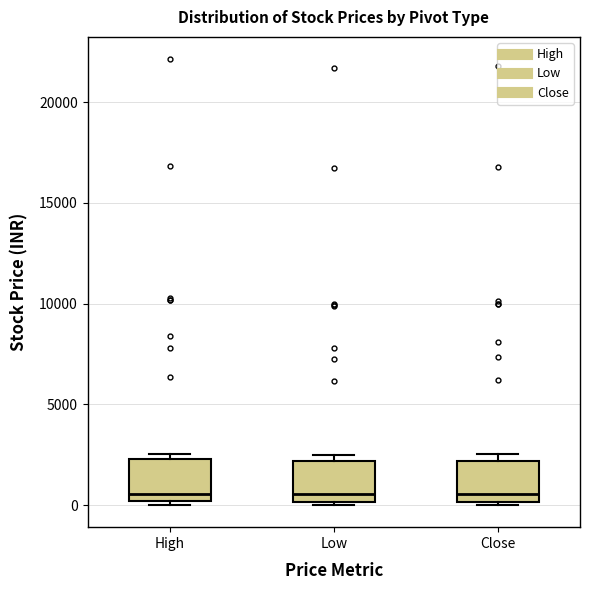

Reading left to right, transcribe this box plot: for each box, give where its median line is, the range the box spans, and where its two whiskers end, as read against the y-axis. The values are not printed on the chart, so give them approximately, as read against the axis.

High: median 500, box 0 to 2500, whiskers 0 (just below the box's lower edge) to 2500 (just above the box's upper edge)
Low: median 500, box 0 to 2000, whiskers 0 (just below the box's lower edge) to 2500
Close: median 500, box 0 to 2000, whiskers 0 (just below the box's lower edge) to 2500